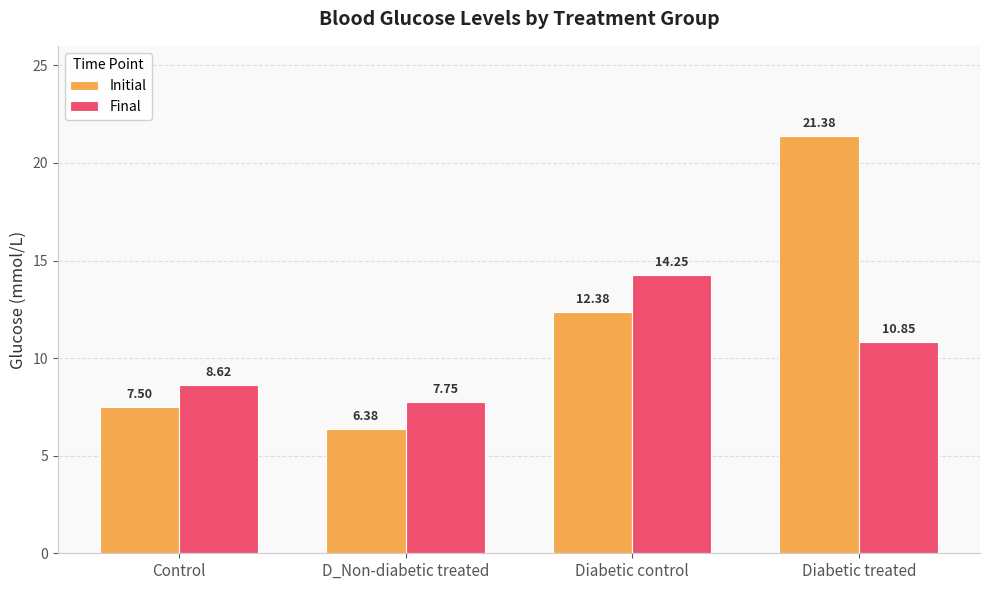

What is the difference between the maximum and second lowest values in the Initial series?

13.9